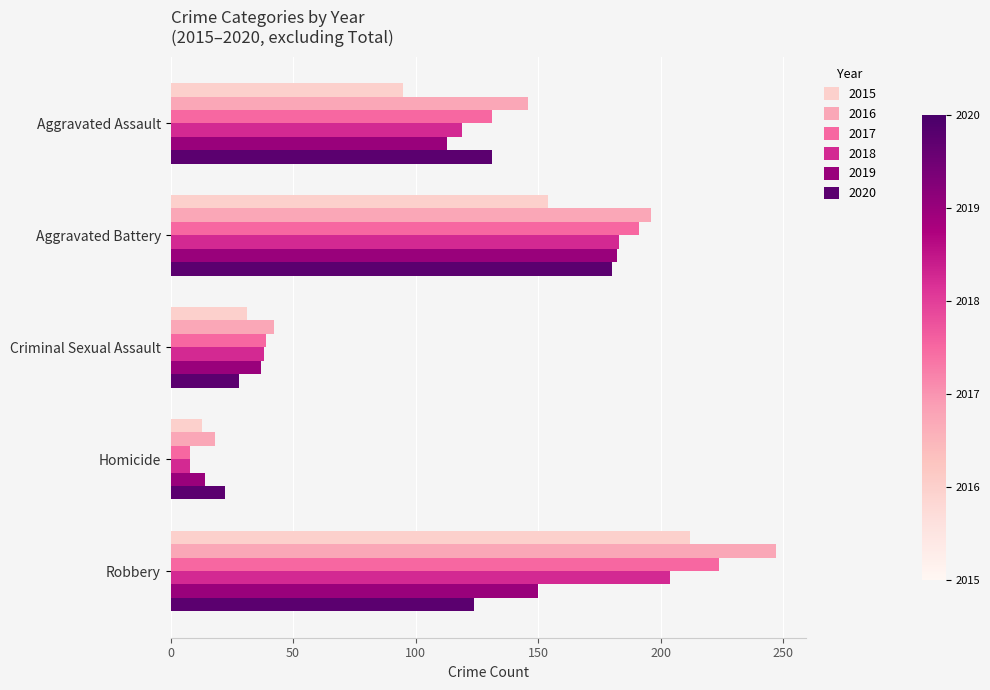

Is it true that 2015 equals 95 at Aggravated Assault?

True